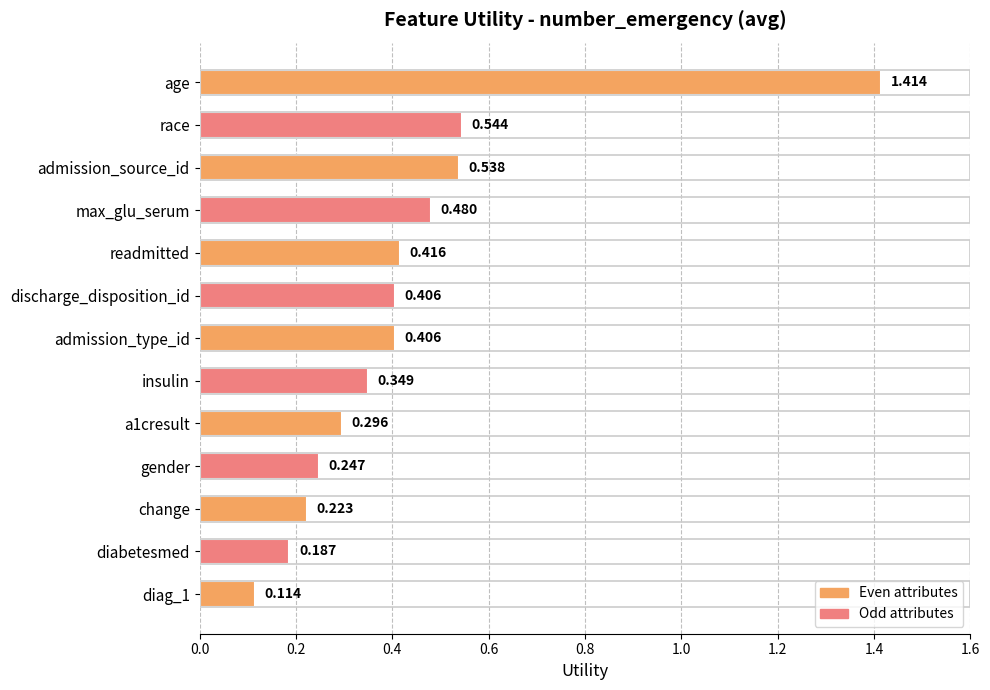

What is the label of the 8th bar from the top?

insulin